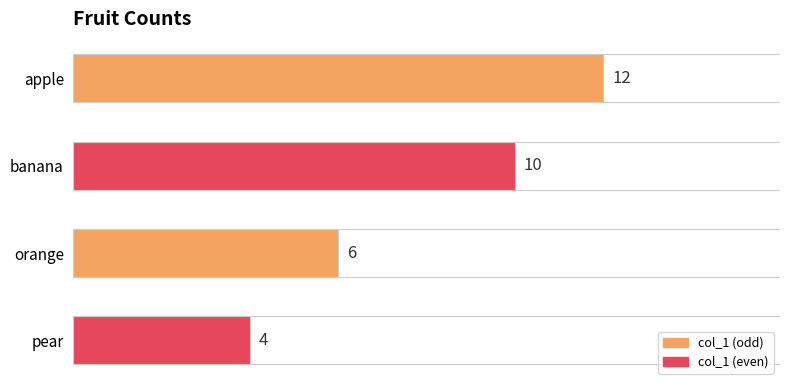

Reading bottom to top, extract all data points from this chart.

pear=4	orange=6	banana=10	apple=12